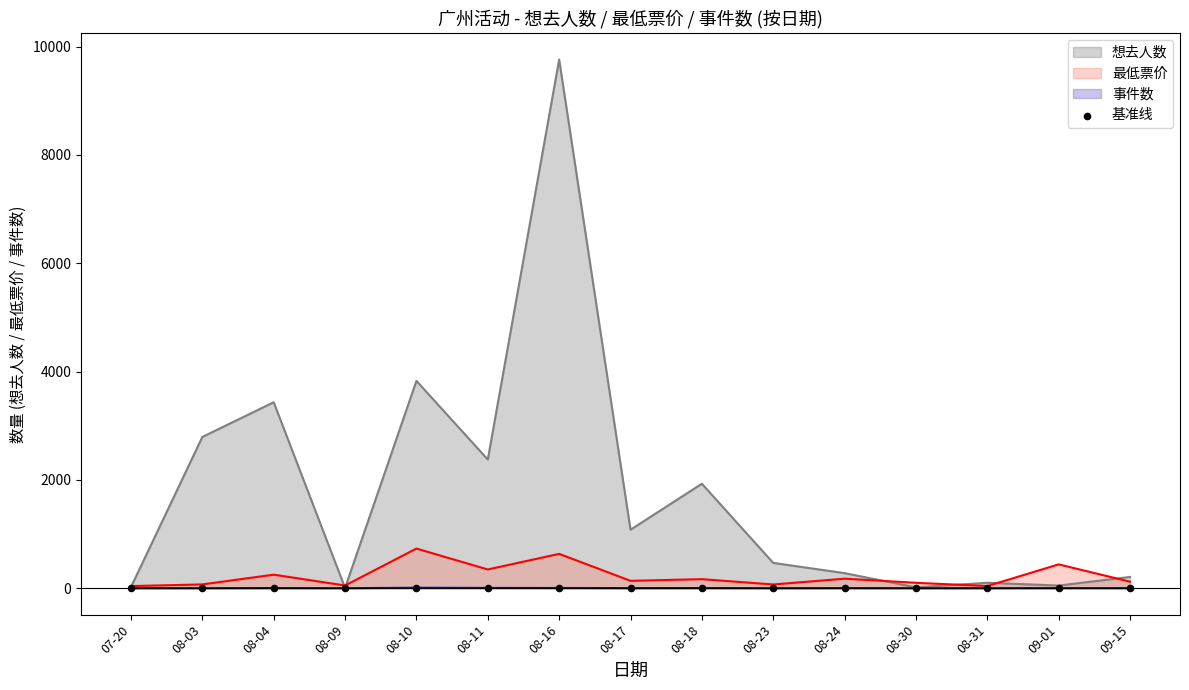

Which series has the widest spread of Y values?

想去人数